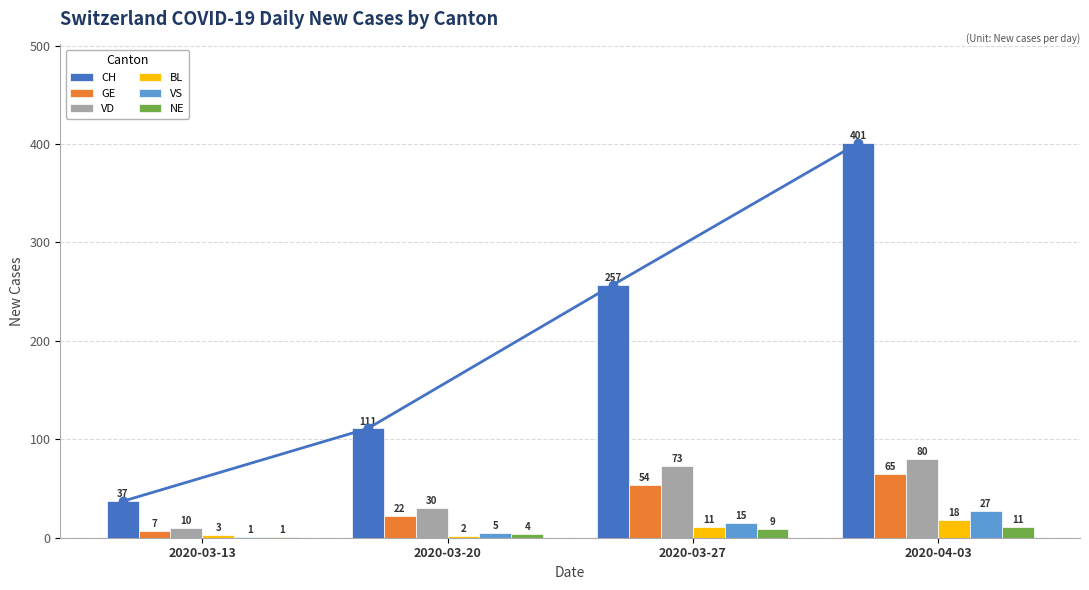

What are all the series names shown in the legend?

CH, GE, VD, BL, VS, NE